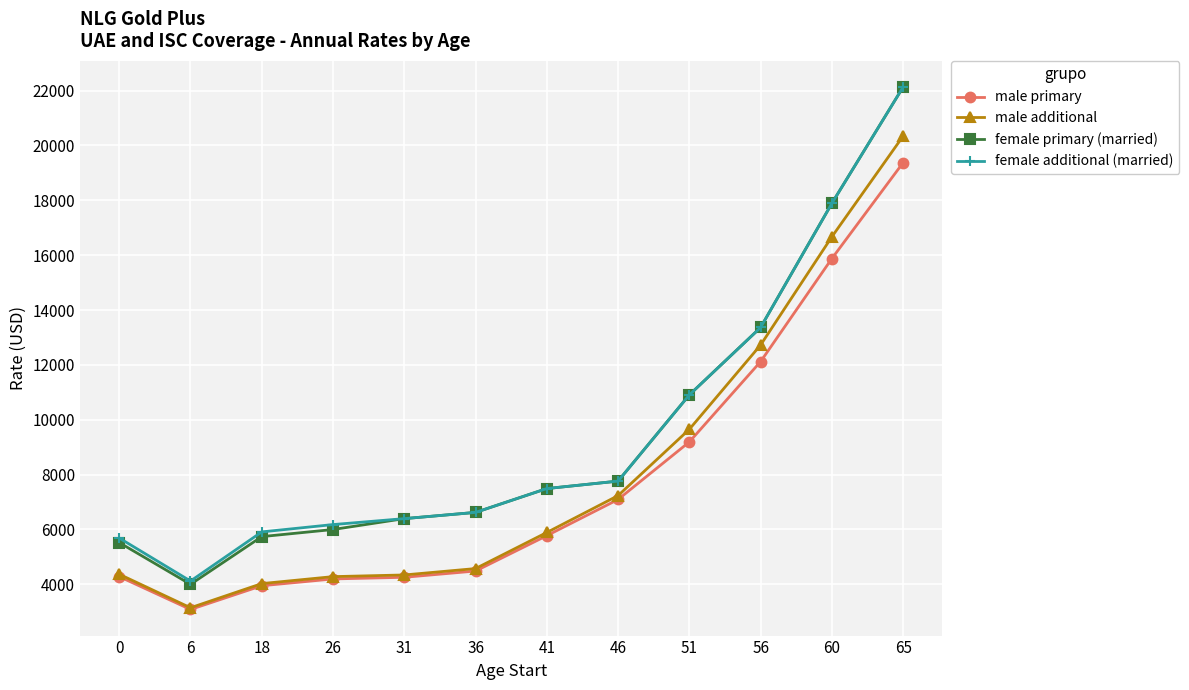

What is the difference between the highest and lowest values at 26?

1982